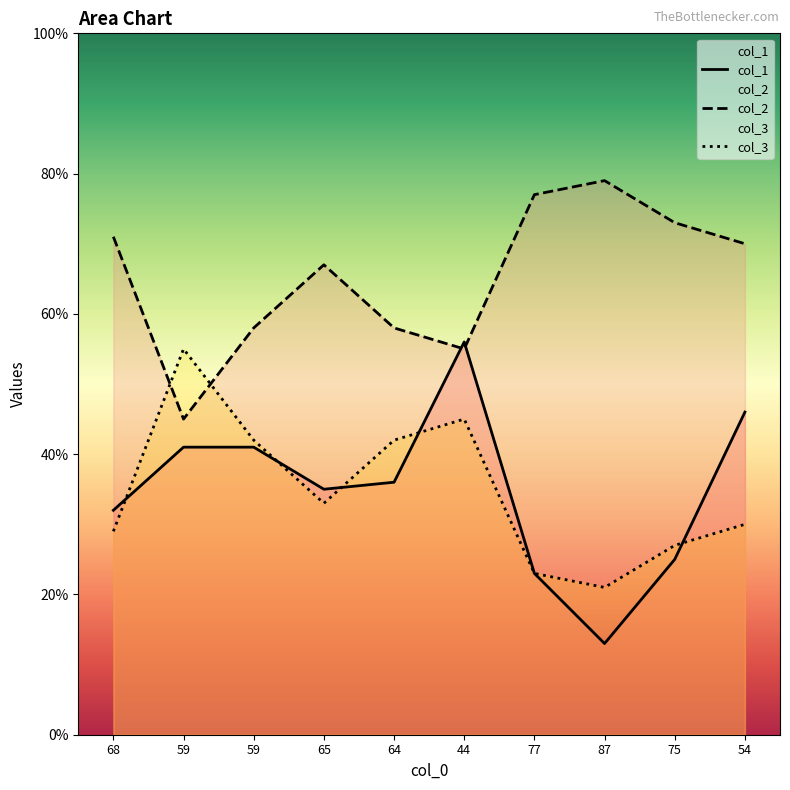

At which label does col_2 first exceed 70?

68